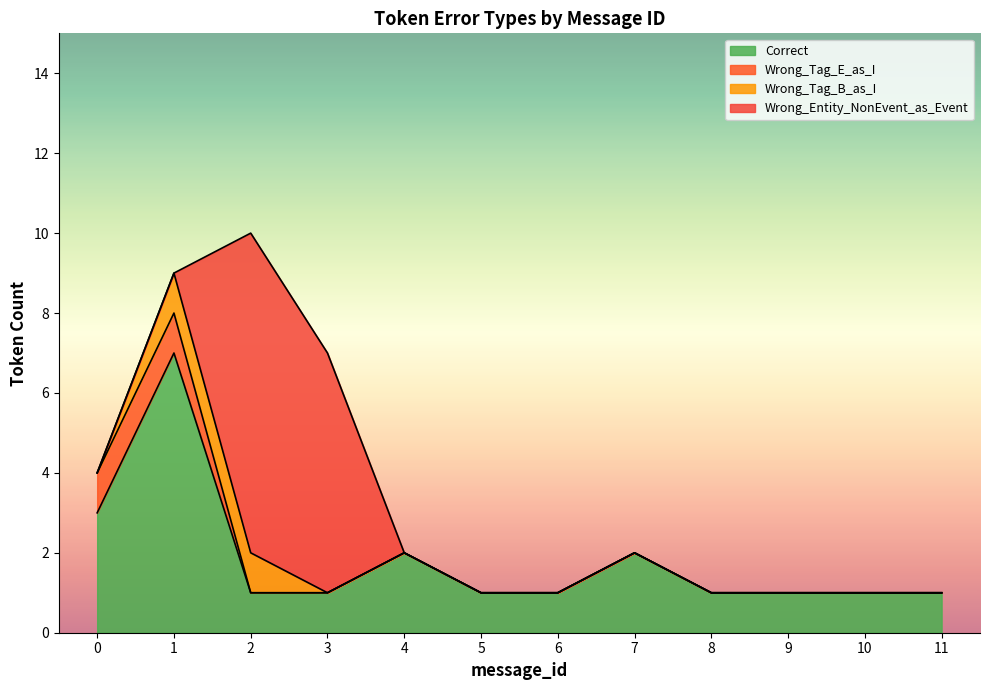

The Wrong_Tag_B_as_I series shows 0 at 10. True or false?

False